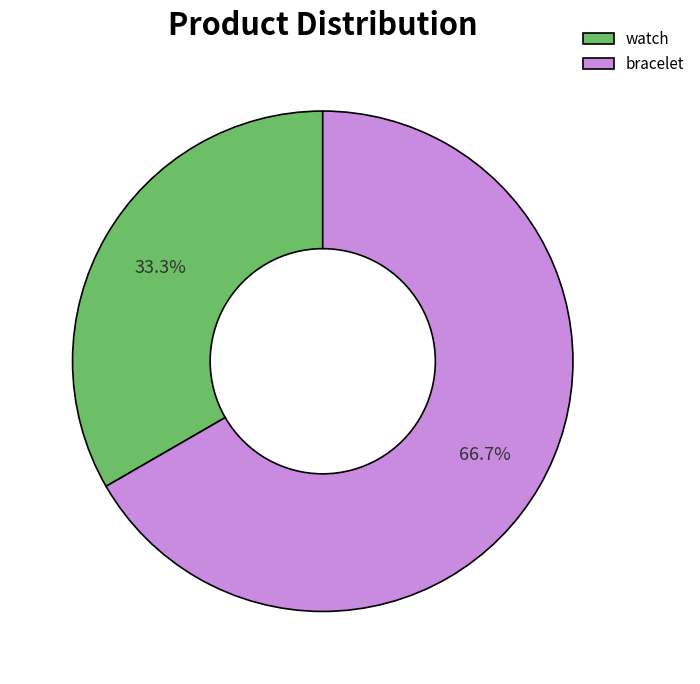

What portion of the pie excludes bracelet?

33.3%